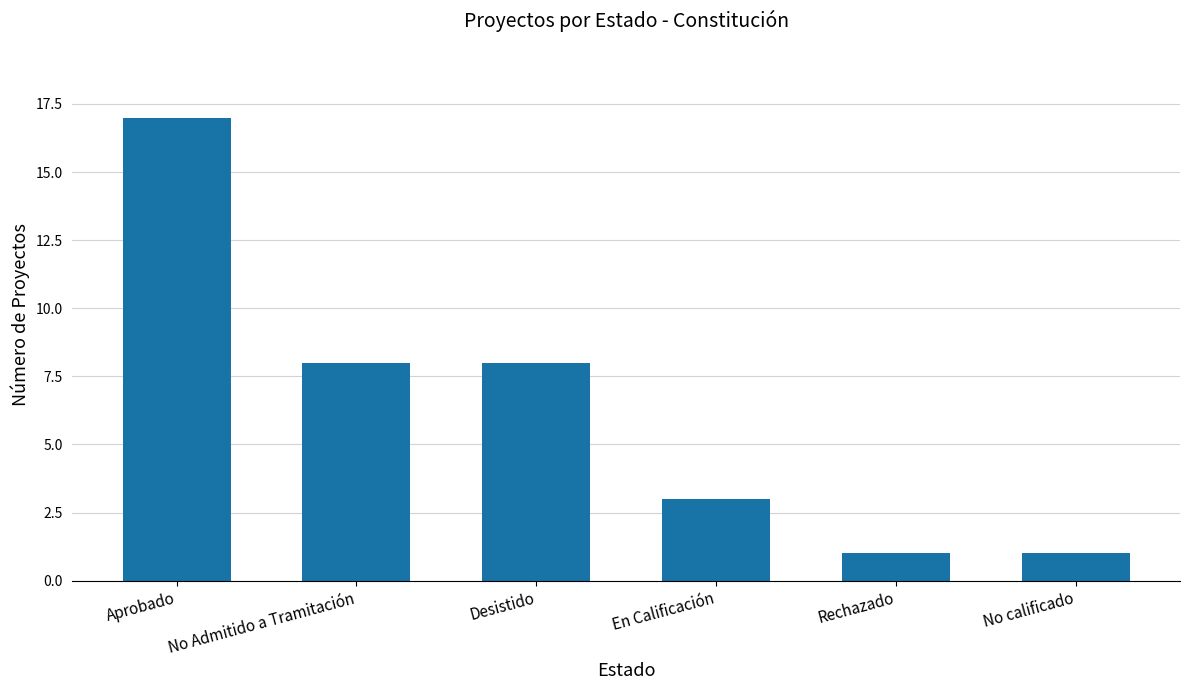

Reading right to left, extract all data points from this chart.

1	1	3	8	8	17